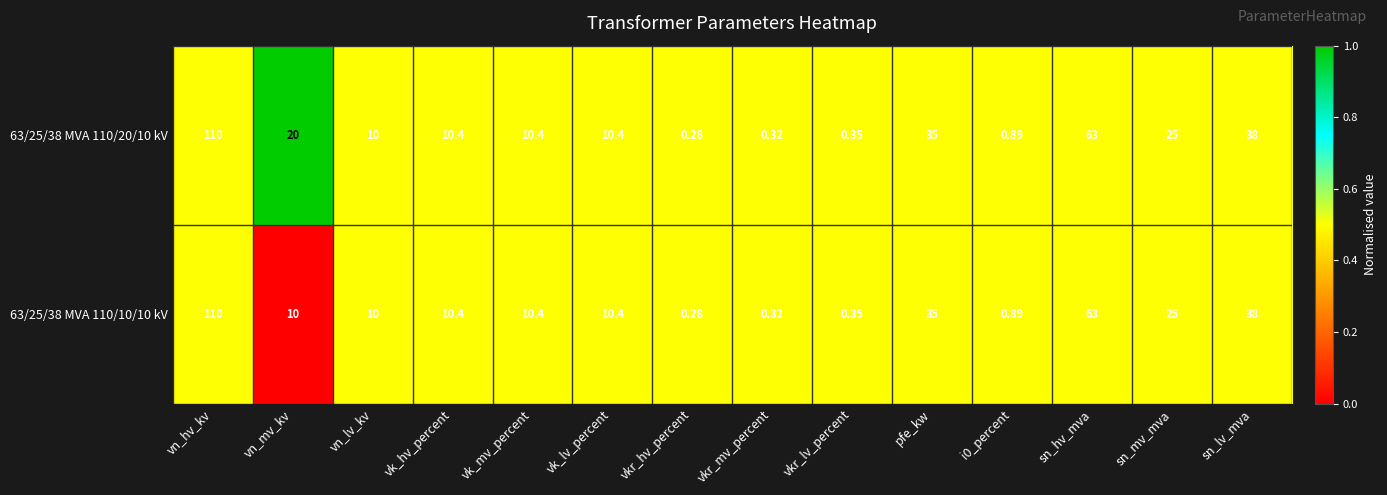

At how many categories does at least one series exceed 0?

14